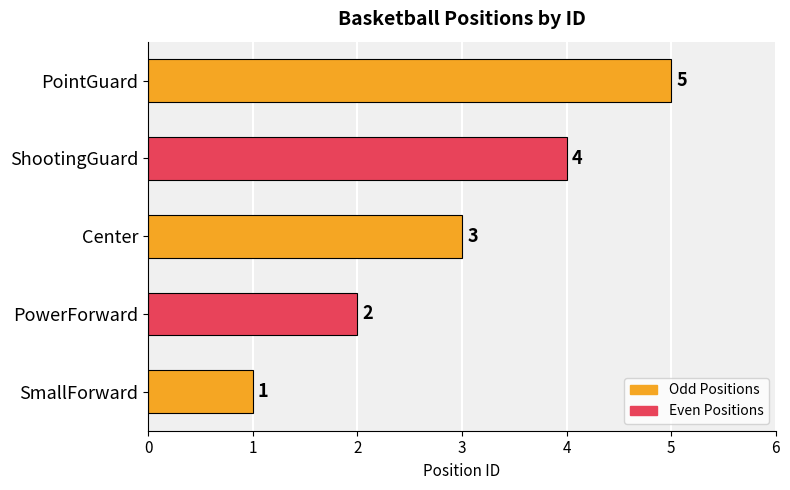

True or false: the data shows 3 at Center.

True